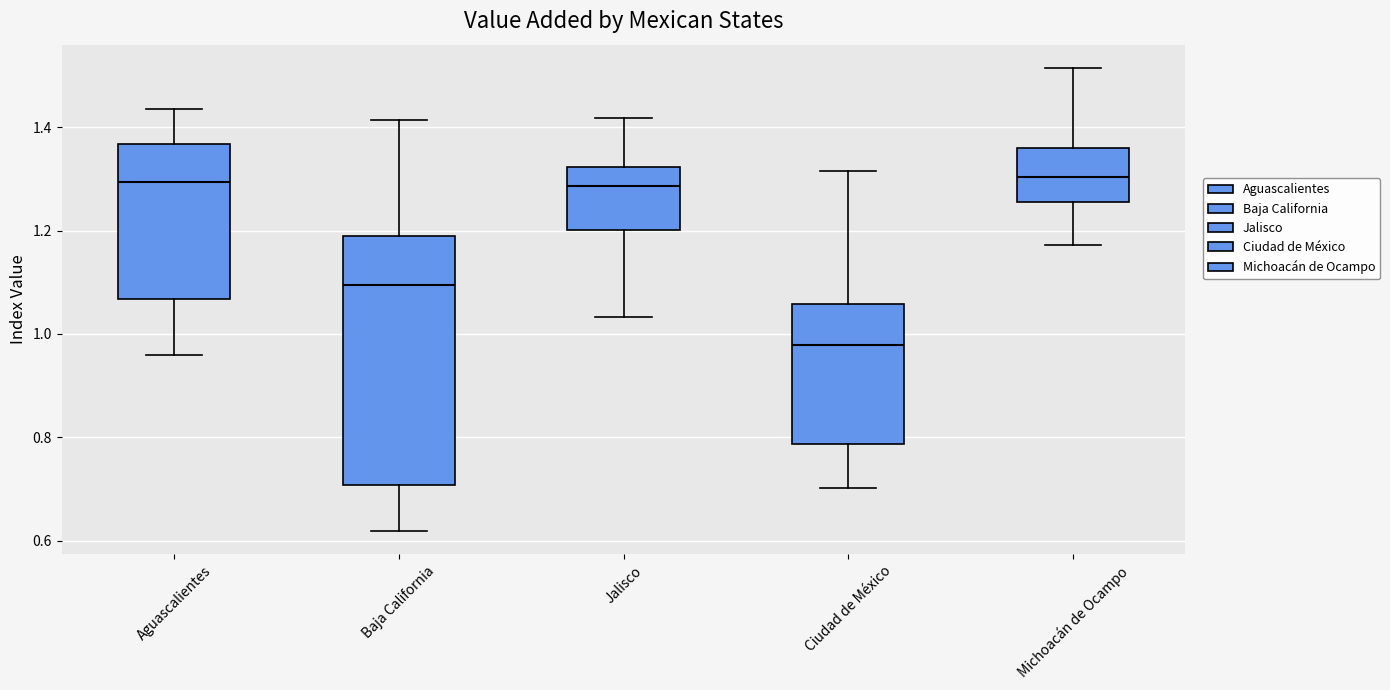

Comparing the boxes themselves (not the whiskers), which one is the tallest?

Baja California